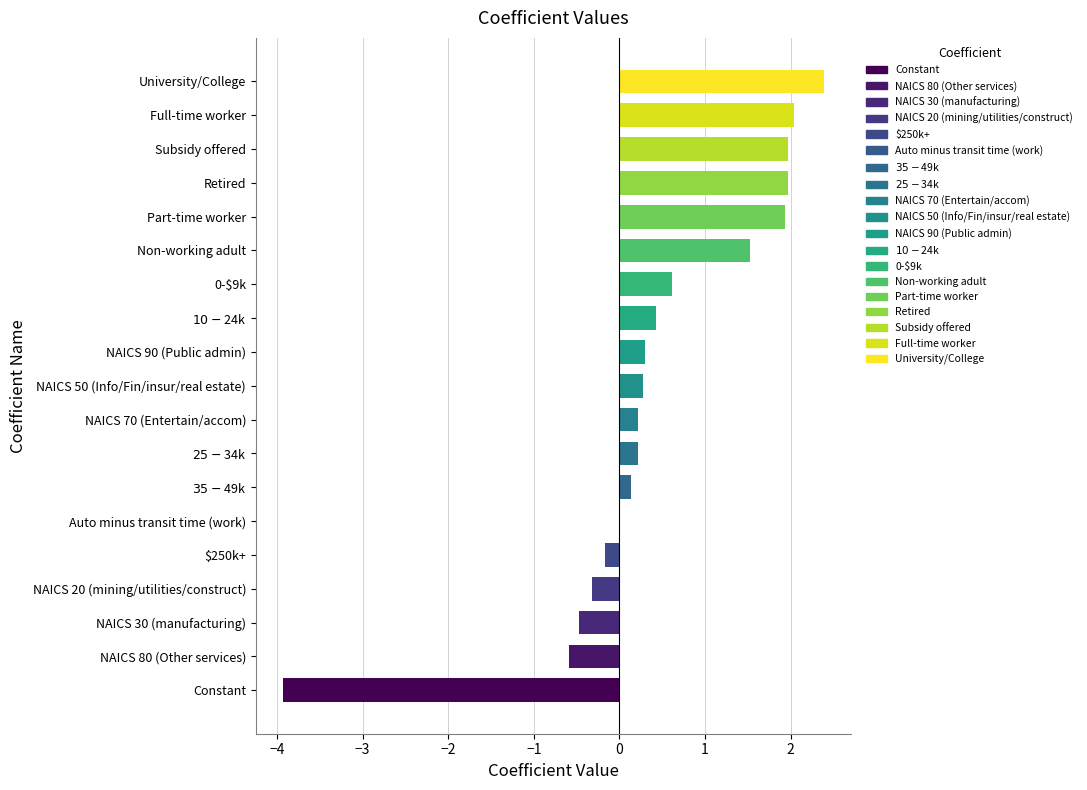

The chart shows a value of 0.1 at NAICS 70 (Entertain/accom). True or false?

False